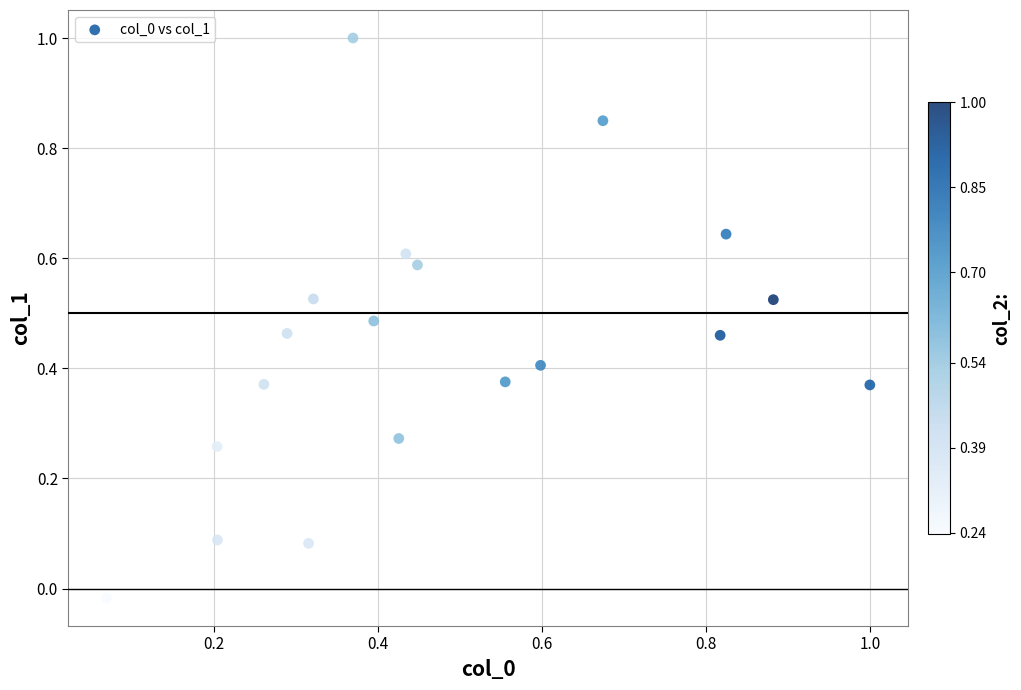

What is the range of X values (max minus min)?

0.9